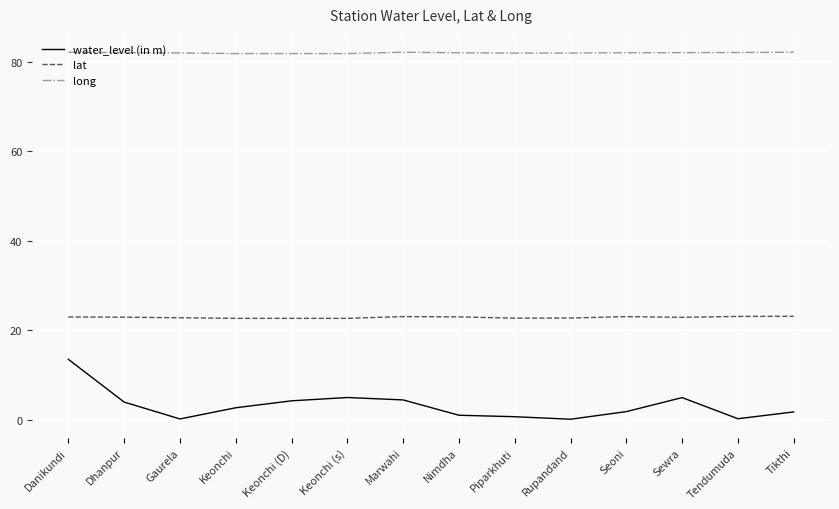

List the series in order of their overall mean, lowest first.

water_level (in m), lat, long